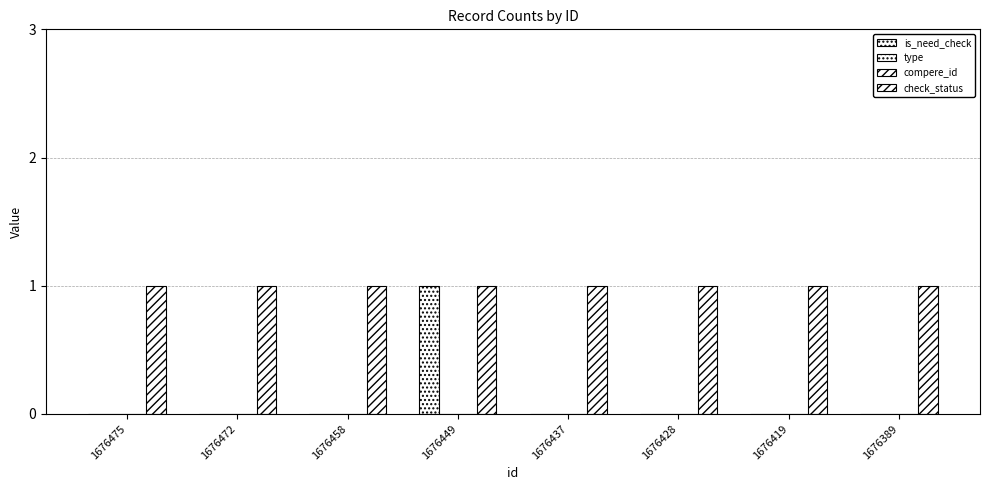

Reading right to left, what are all the values shown in this chart?

is_need_check: 1676389=0	1676419=0	1676428=0	1676437=0	1676449=1	1676458=0	1676472=0	1676475=0
type: 1676389=0	1676419=0	1676428=0	1676437=0	1676449=0	1676458=0	1676472=0	1676475=0
compere_id: 1676389=0	1676419=0	1676428=0	1676437=0	1676449=0	1676458=0	1676472=0	1676475=0
check_status: 1676389=1	1676419=1	1676428=1	1676437=1	1676449=1	1676458=1	1676472=1	1676475=1